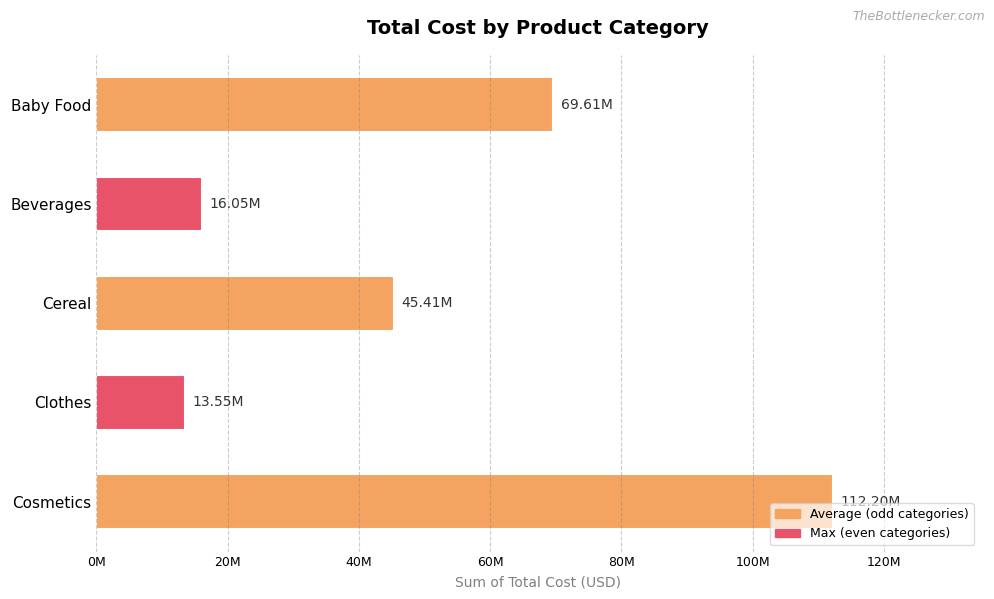

At which category does the chart reach its peak across all series?

Cosmetics